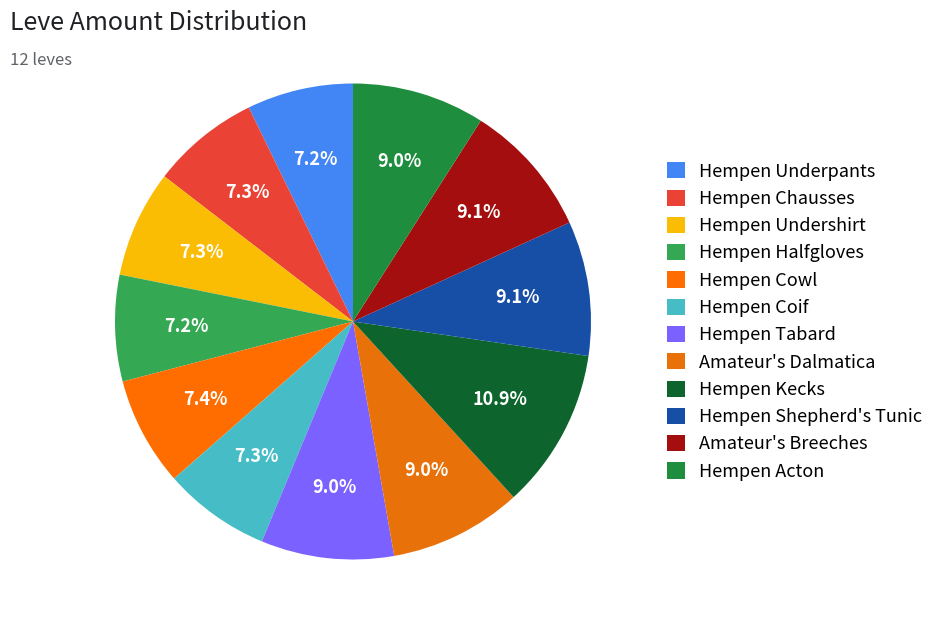

How many slices are in this pie chart?

12